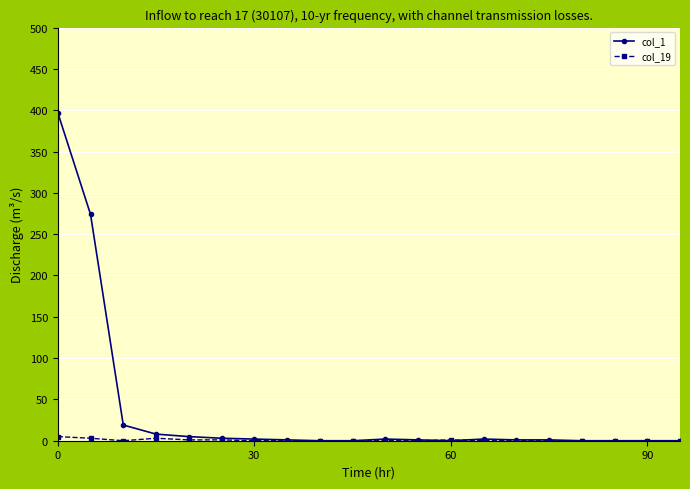

Which series has the widest spread of values?

col_1